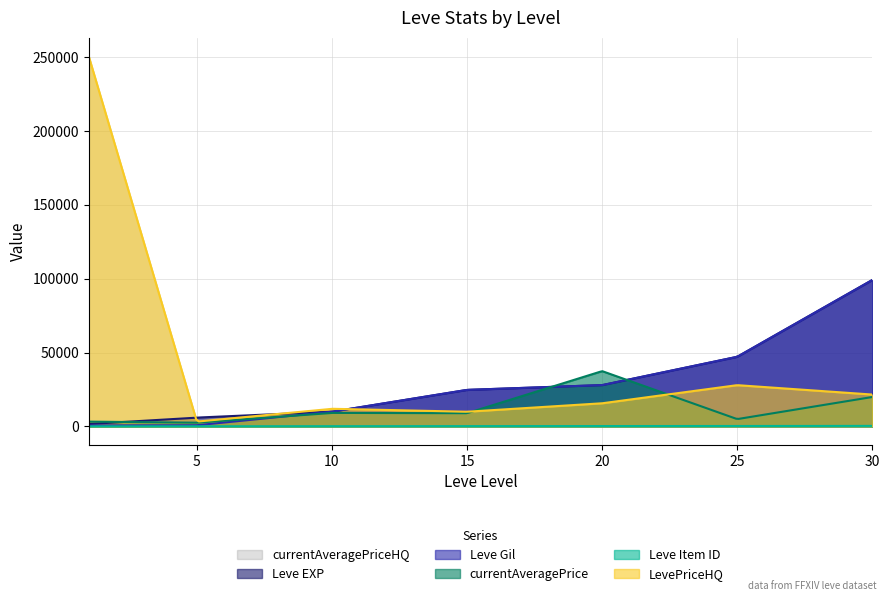

Between 20 and 25, which is larger?

25